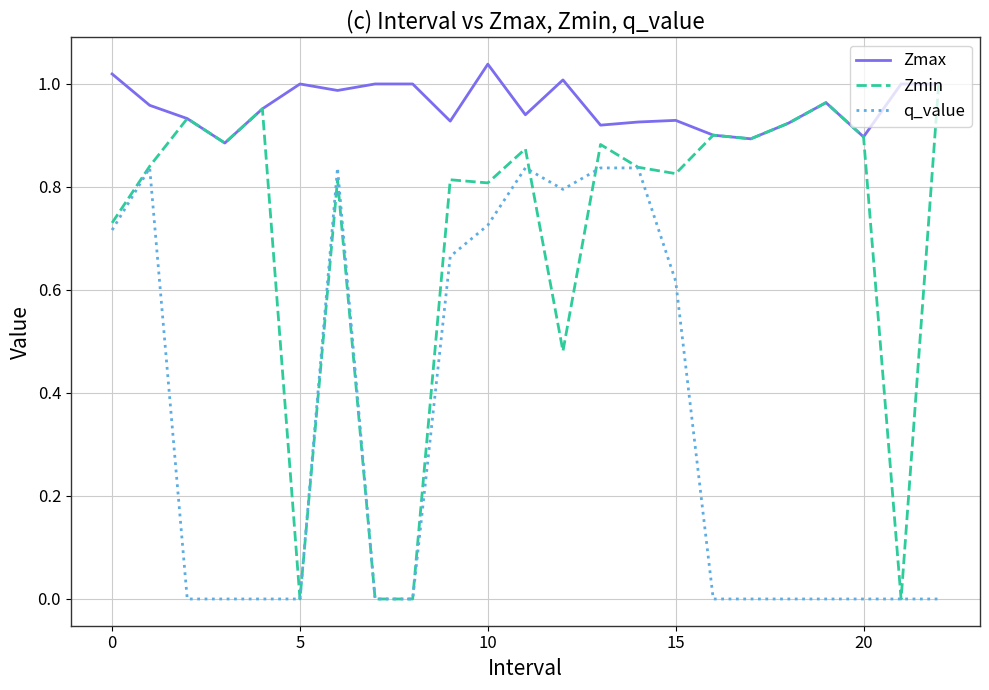

True or false: Zmax and q_value intersect in this chart.

False